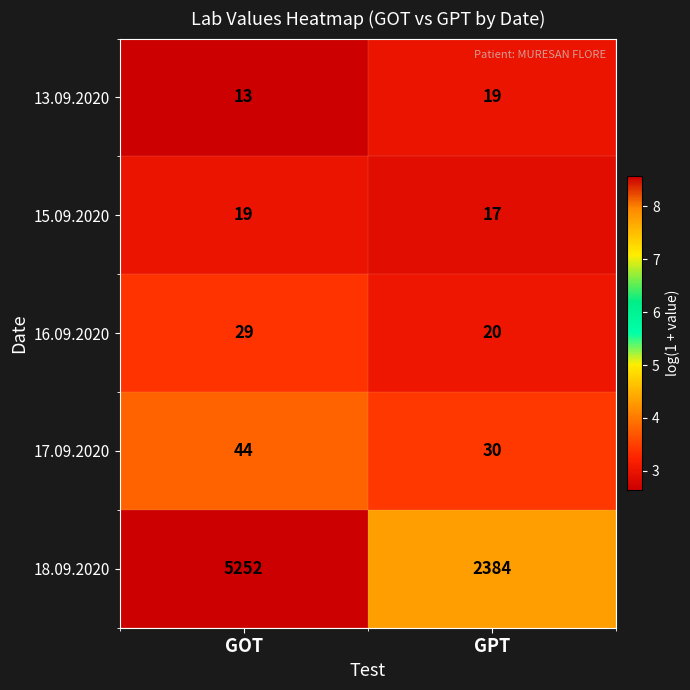

Which series has the largest range (max minus min)?

18.09.2020